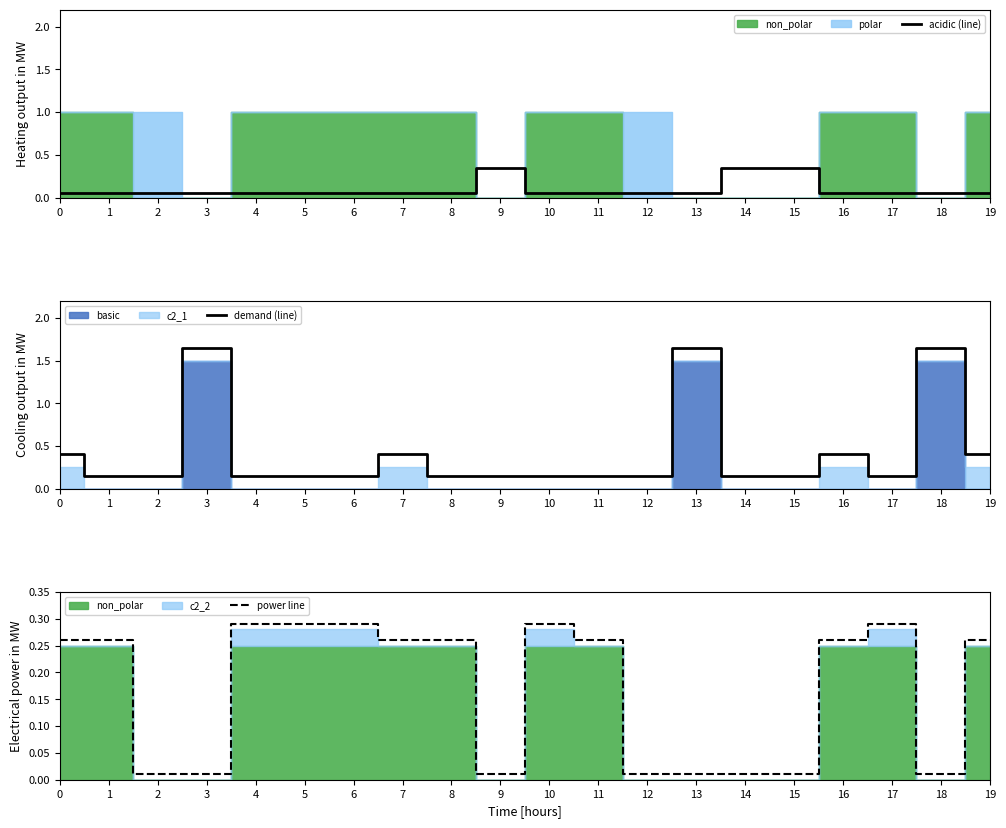

Count the number of categories in the chart.

20